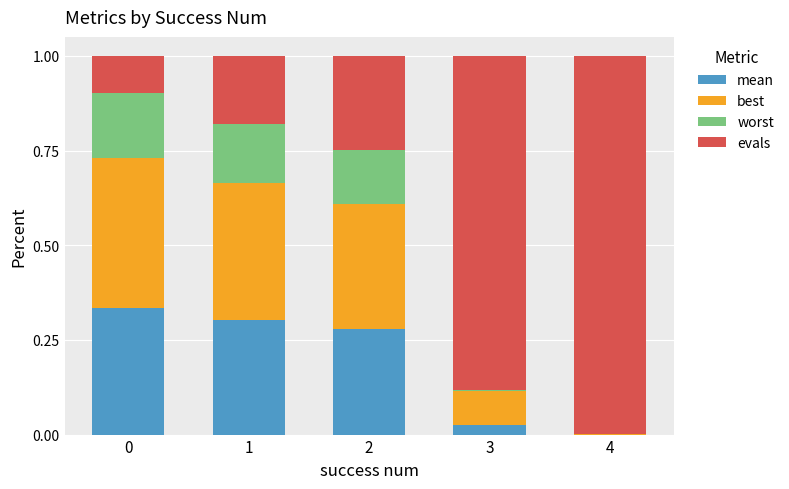

What is the total value across all series at 2?

1.0